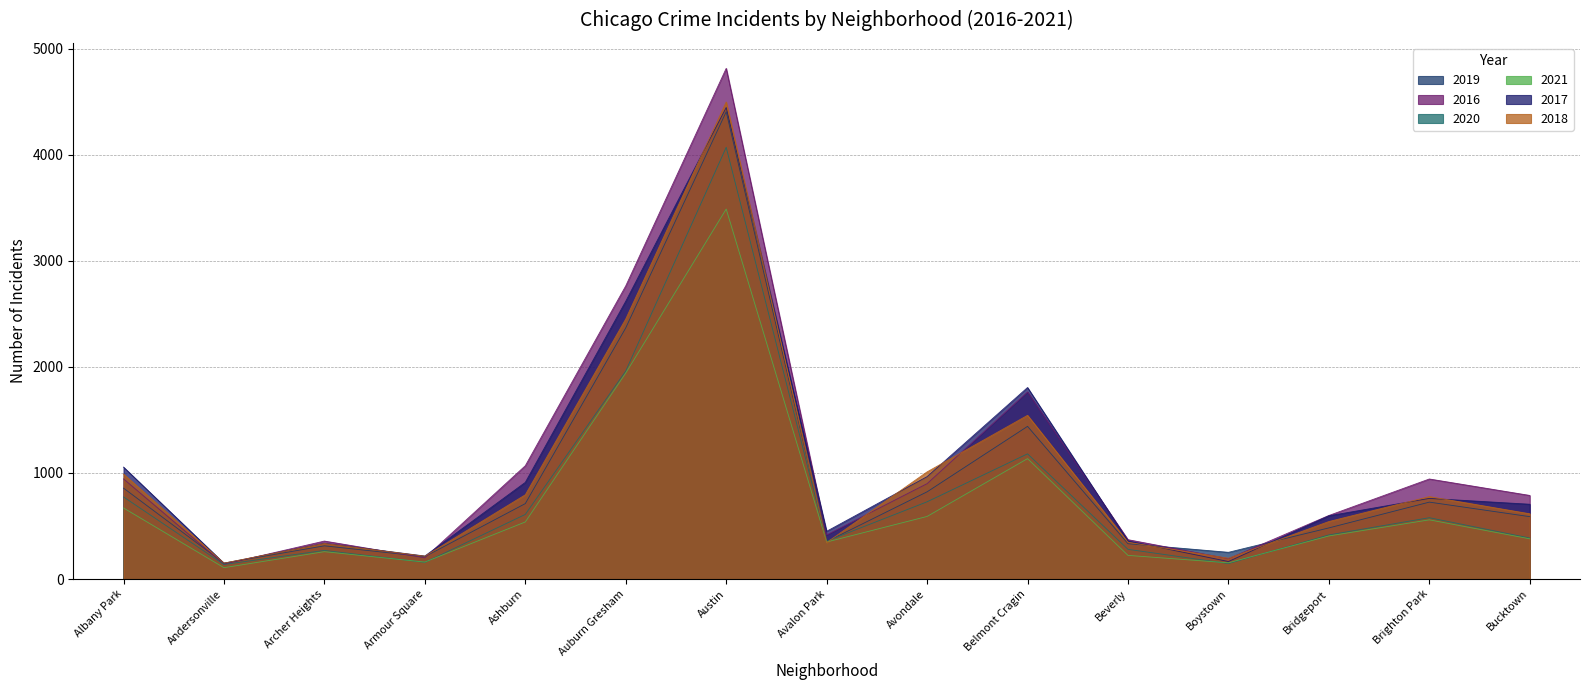

Count the number of data series in this chart.

6